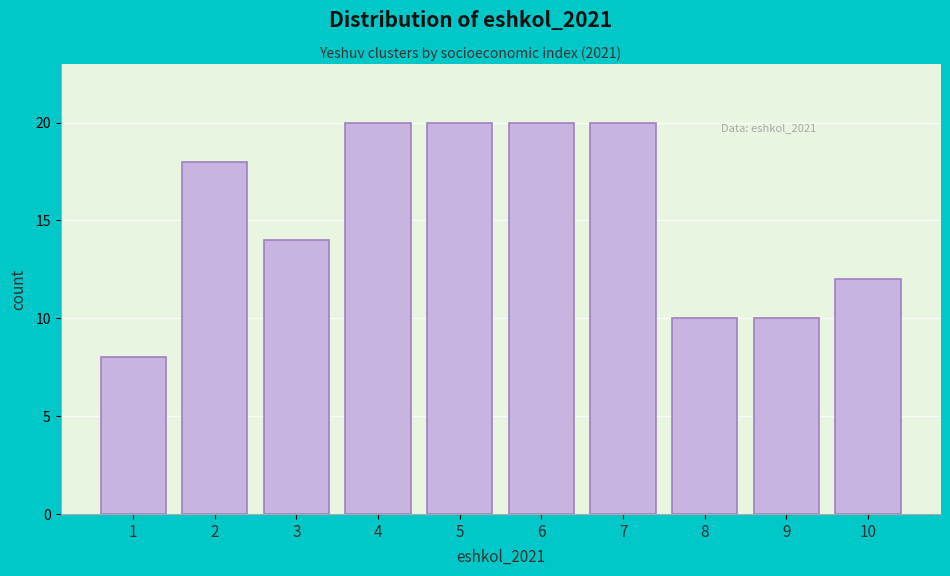

Reading left to right, extract all data points from this chart.

1=8	2=18	3=14	4=20	5=20	6=20	7=20	8=10	9=10	10=12